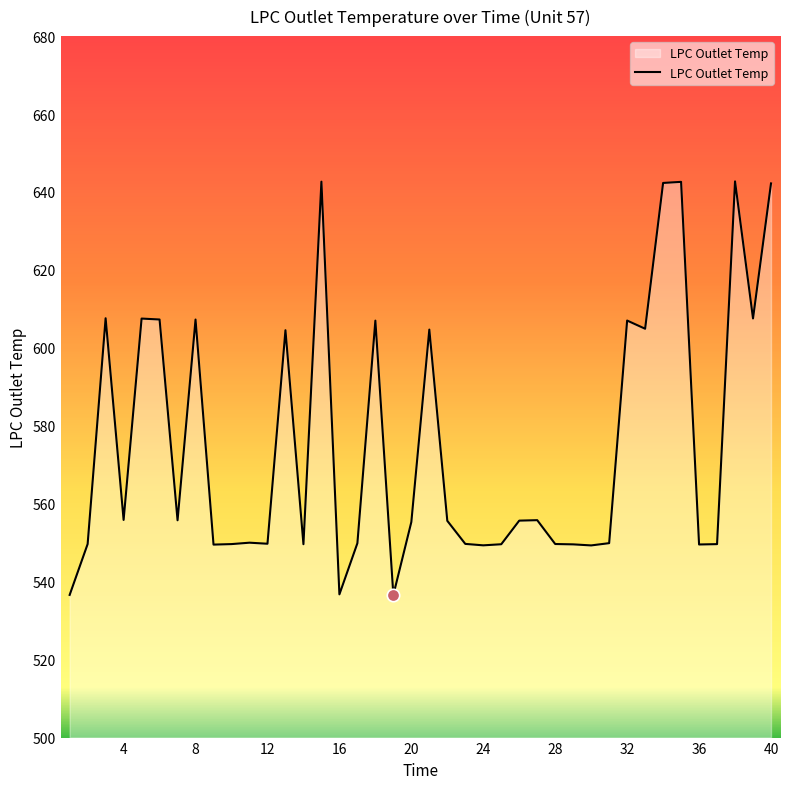

What is the difference between the maximum and minimum values?

106.1